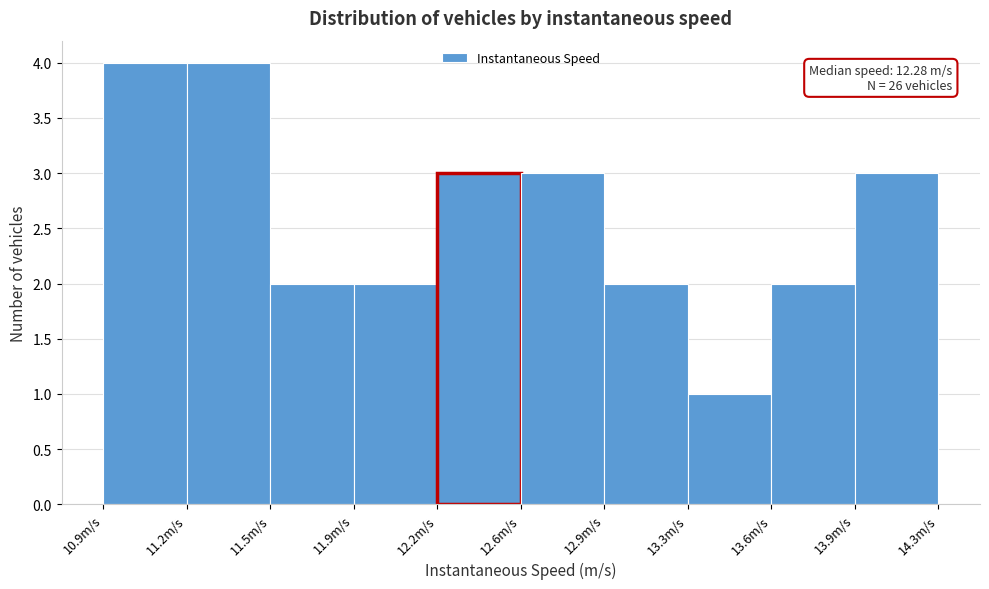

Reading left to right, extract all data points from this chart.

10.9m/s=4	11.2m/s=4	11.5m/s=2	11.9m/s=2	12.2m/s=3	12.6m/s=3	12.9m/s=2	13.3m/s=1	13.6m/s=2	13.9m/s=3